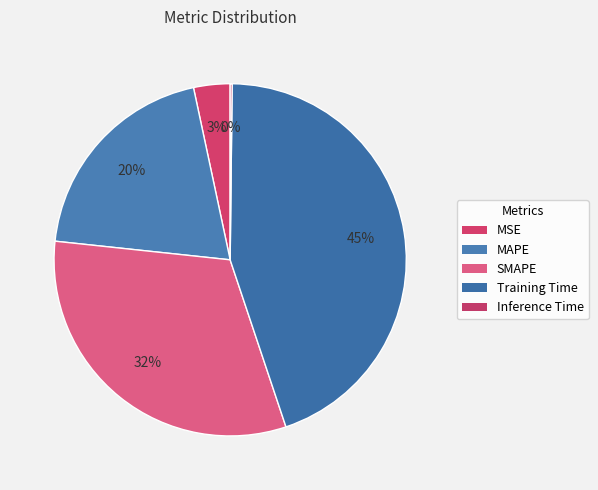

Count the number of slices in the pie.

5